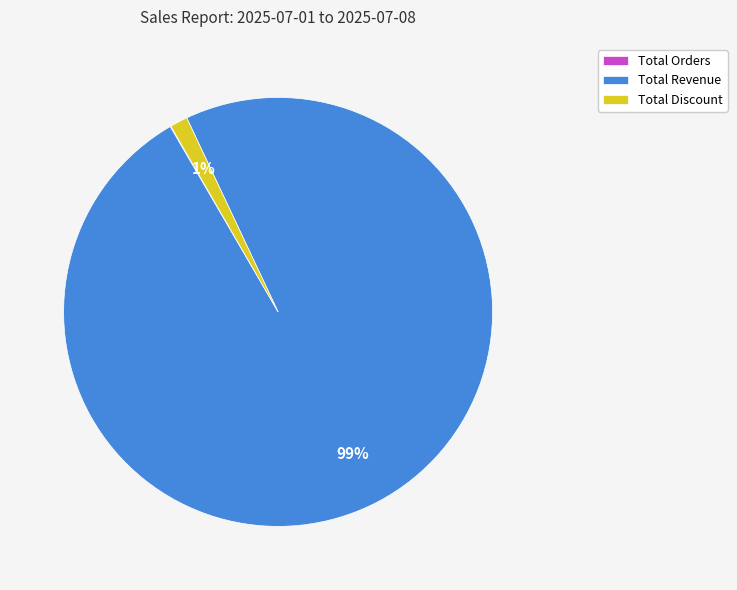

Which category has the biggest portion of the pie?

Total Revenue